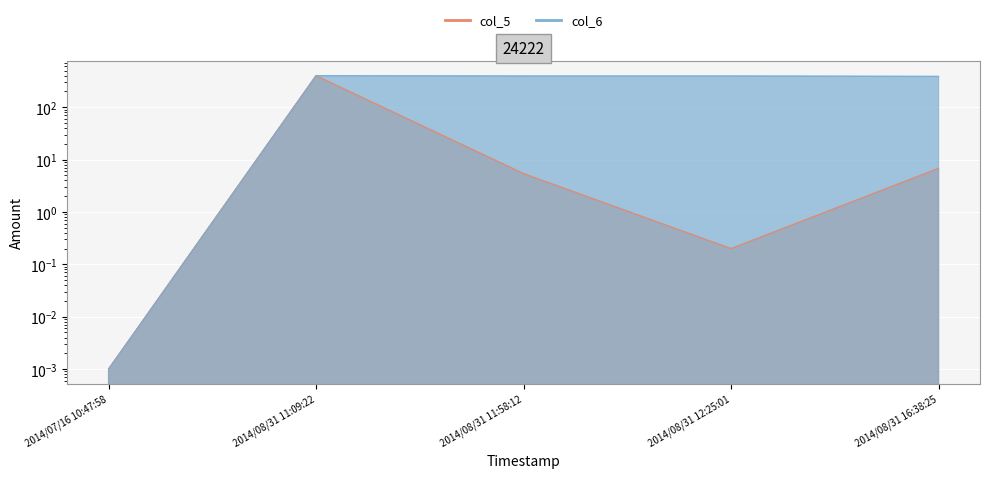

What is the difference between the highest and lowest values at 2014/08/31 11:58:12?

389.2